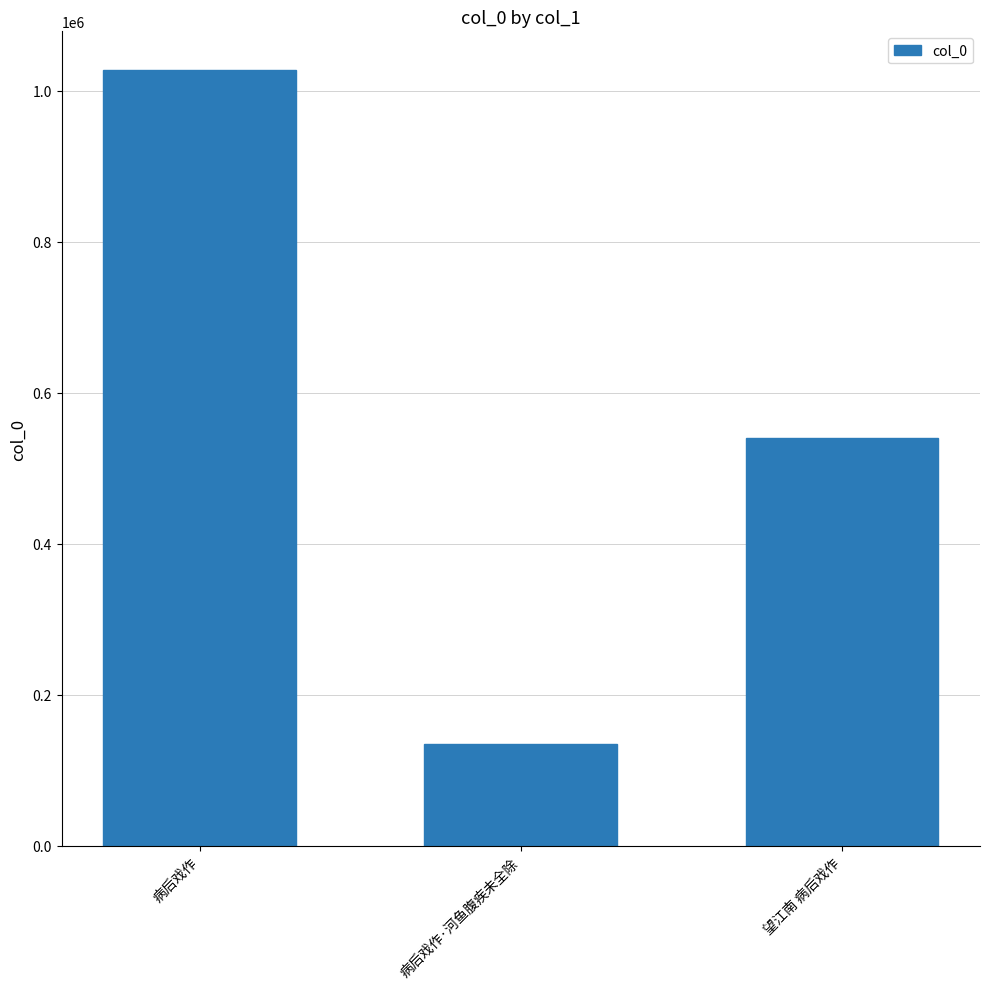

What is the difference between the maximum and minimum values?

892196